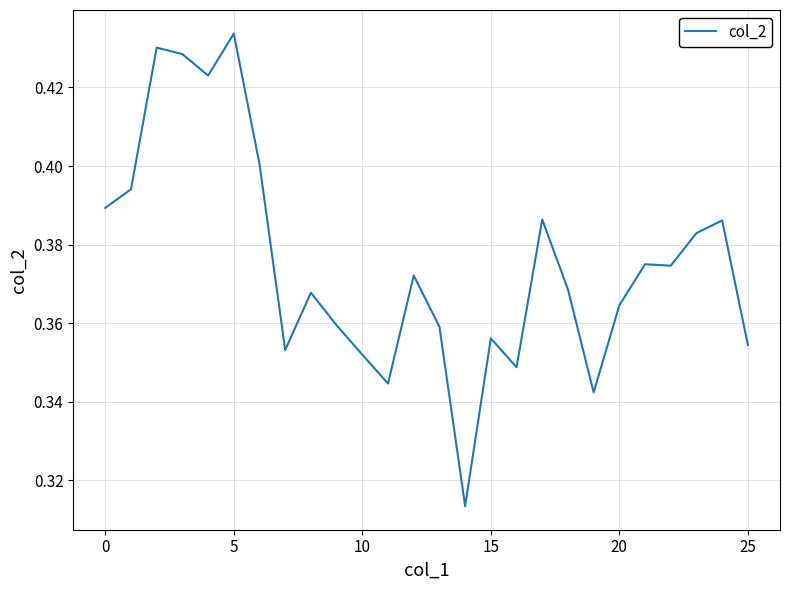

What is the label of the 20th point from the left?

19